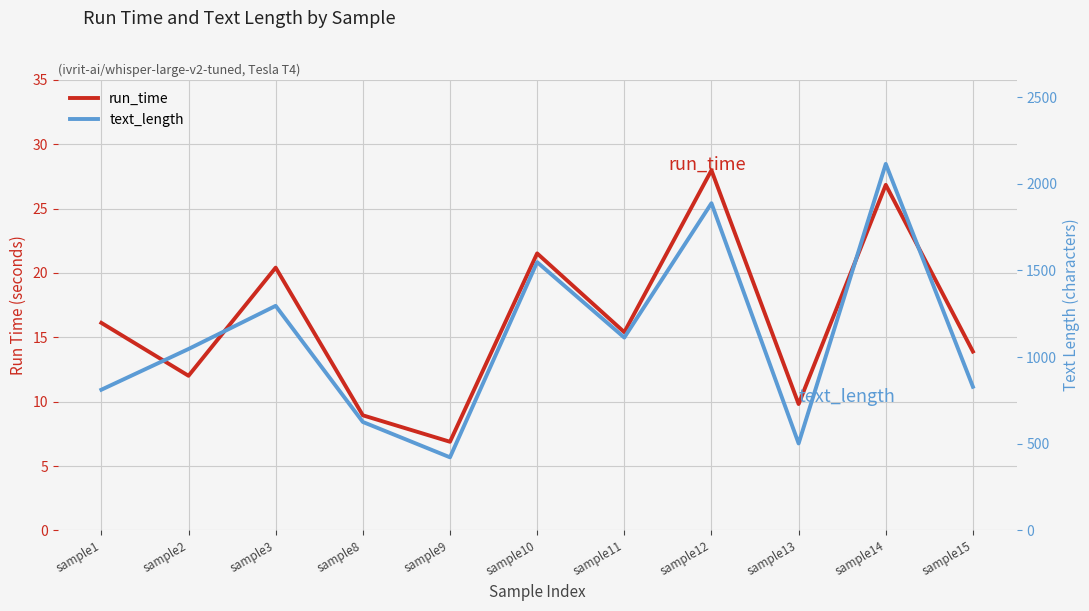

Which series has the widest spread of values?

text_length